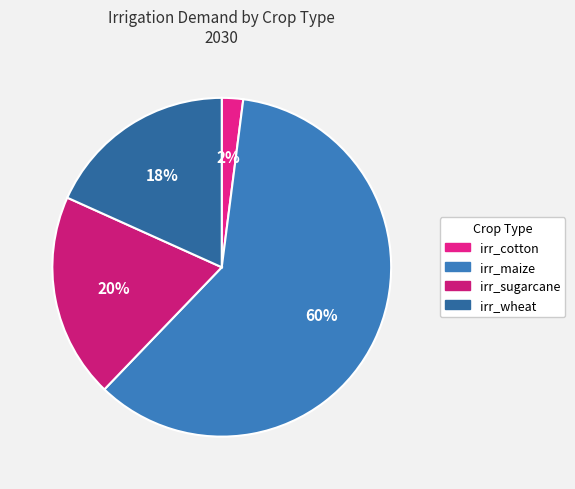

Which has a higher value, irr_wheat or irr_sugarcane?

irr_sugarcane